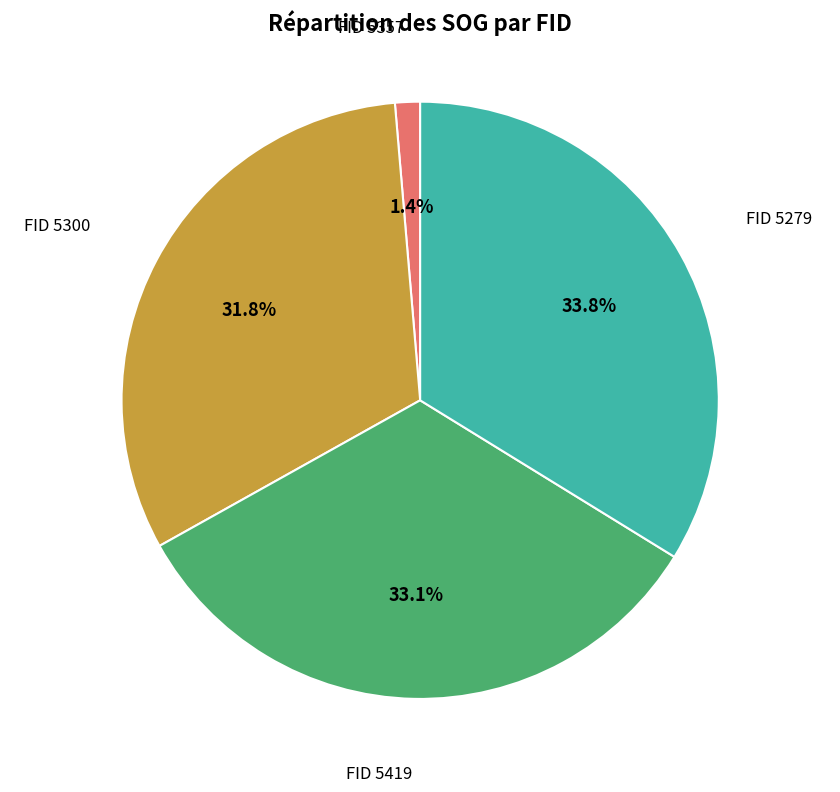

Does FID 5419 account for over 50% of the chart?

No